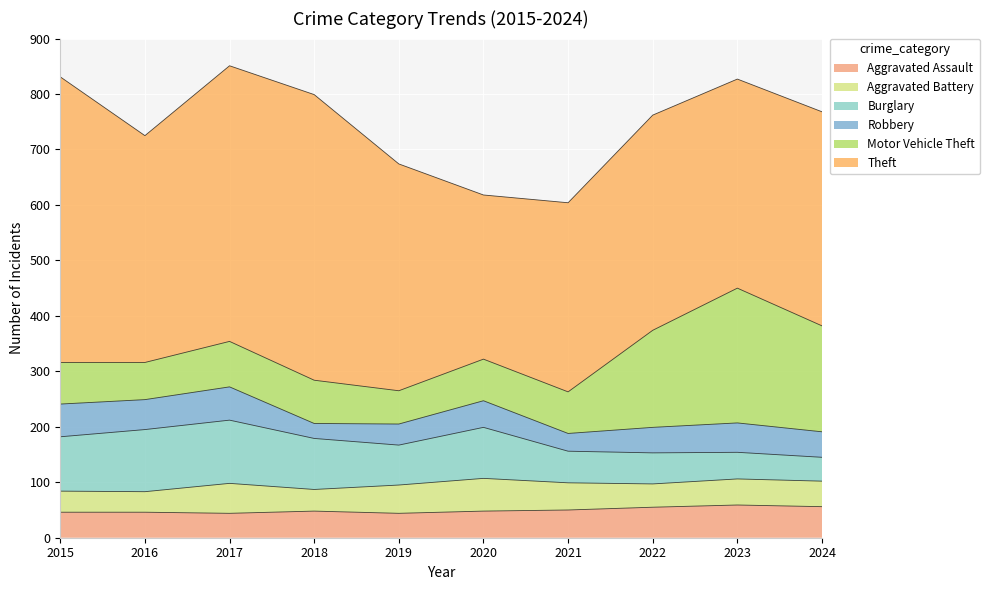

Which has a higher value, 2018 or 2022?

2022